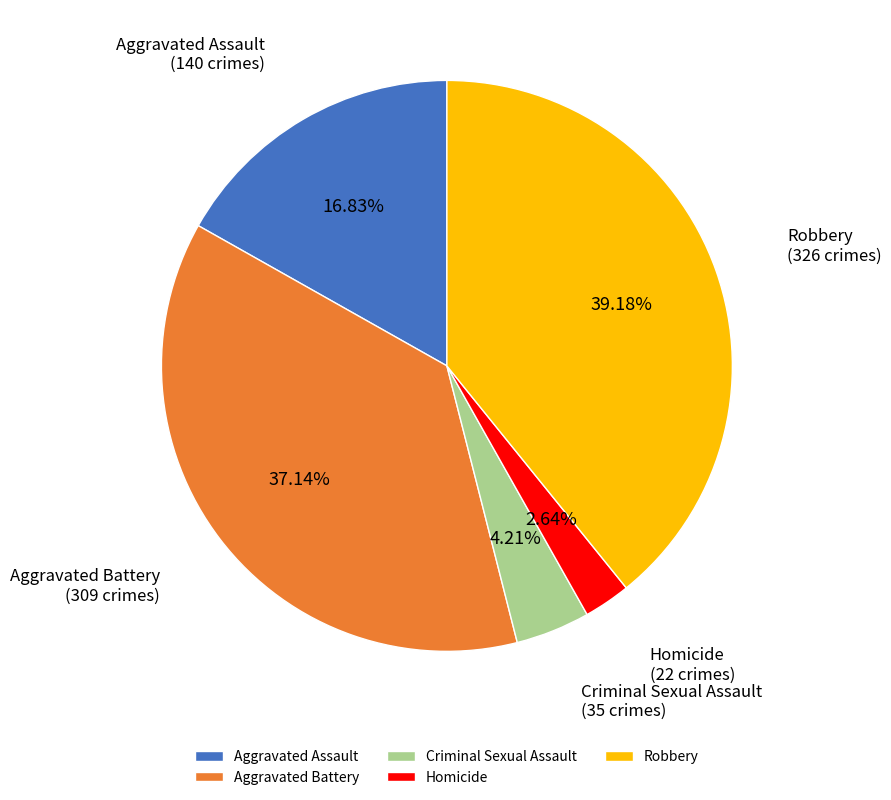

Does any single category account for the majority?

No